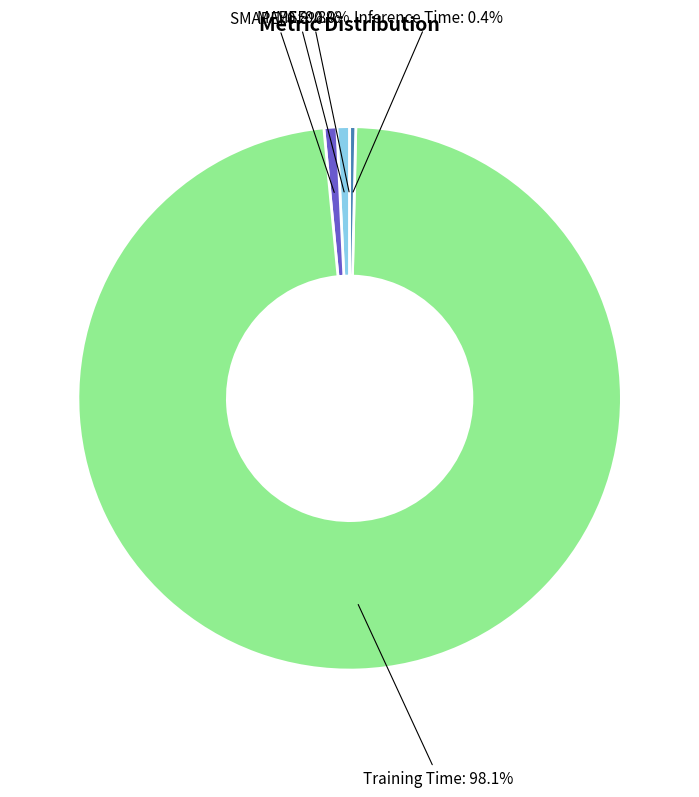

Does any single category account for the majority?

Yes